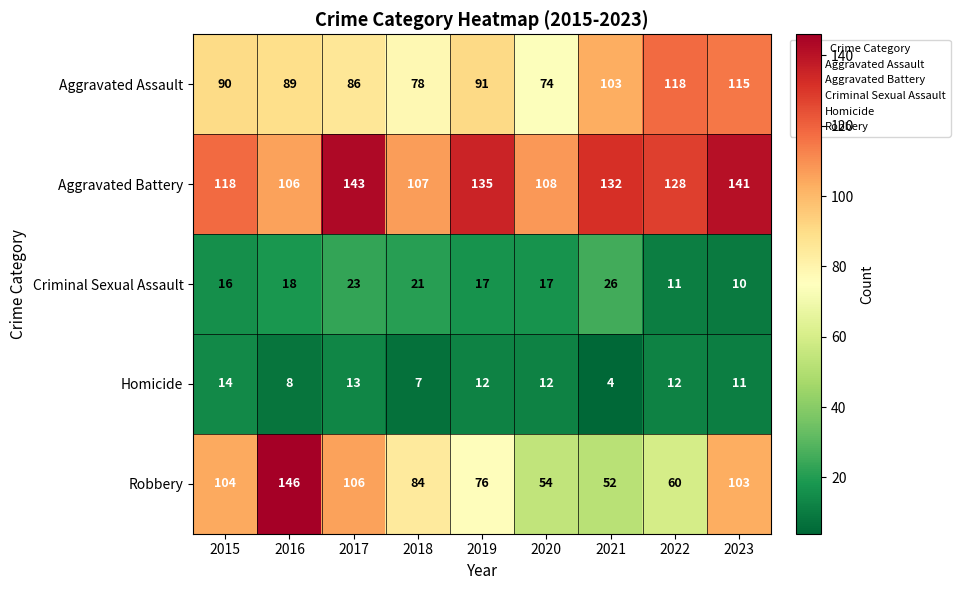

Which series has the largest range (max minus min)?

Robbery